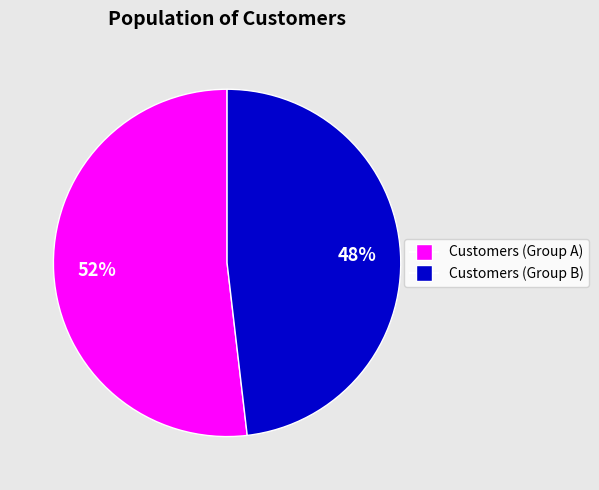

Does any single category account for the majority?

Yes